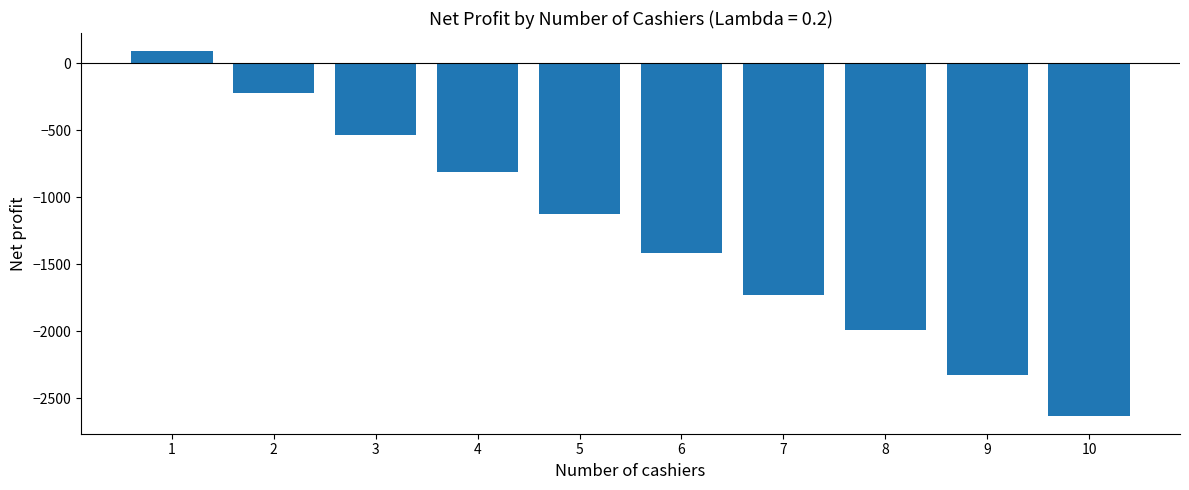

True or false: the data shows -2629.2 at 10.

True